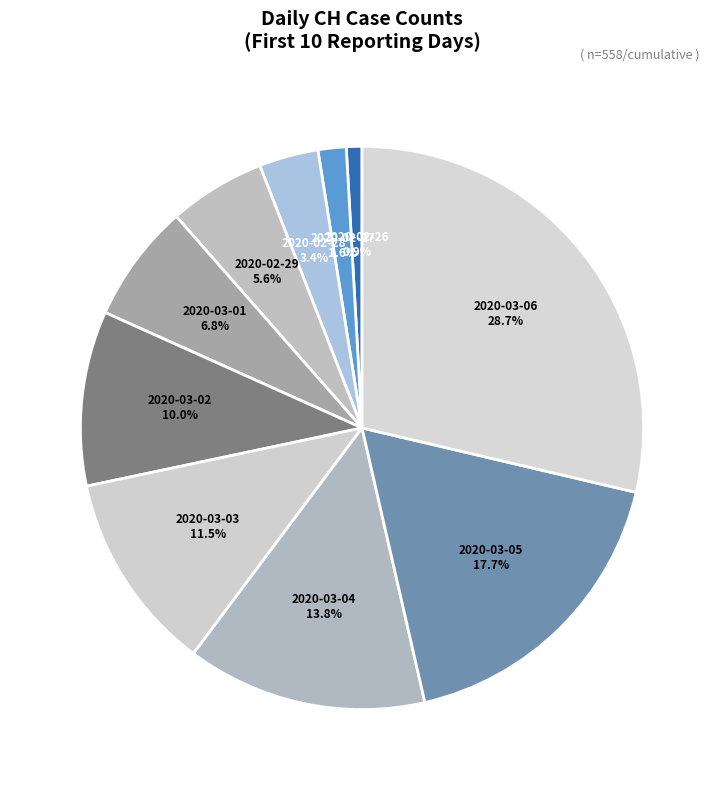

Is it true that 2020-02-29 is 12% of the pie?

False